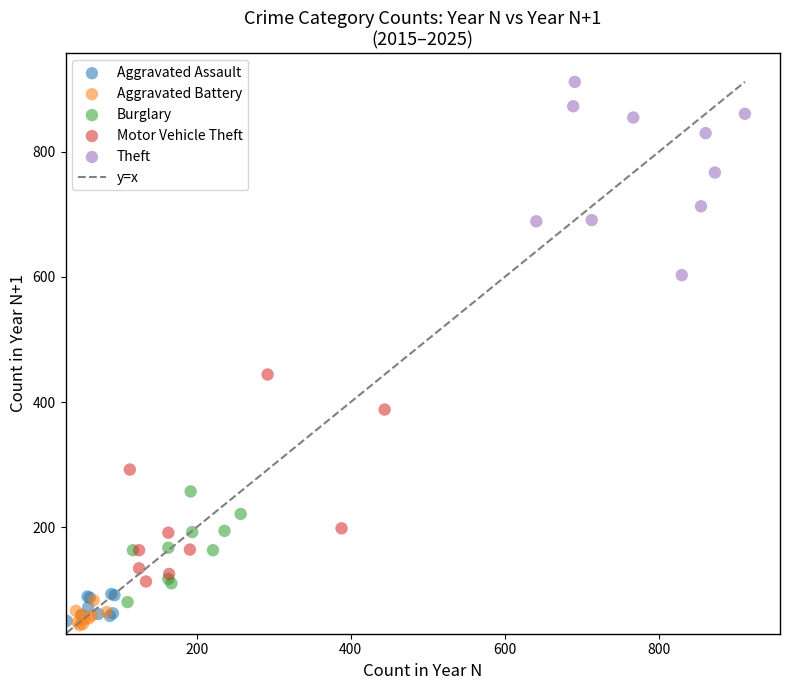

Which series reaches the maximum Y coordinate?

Theft